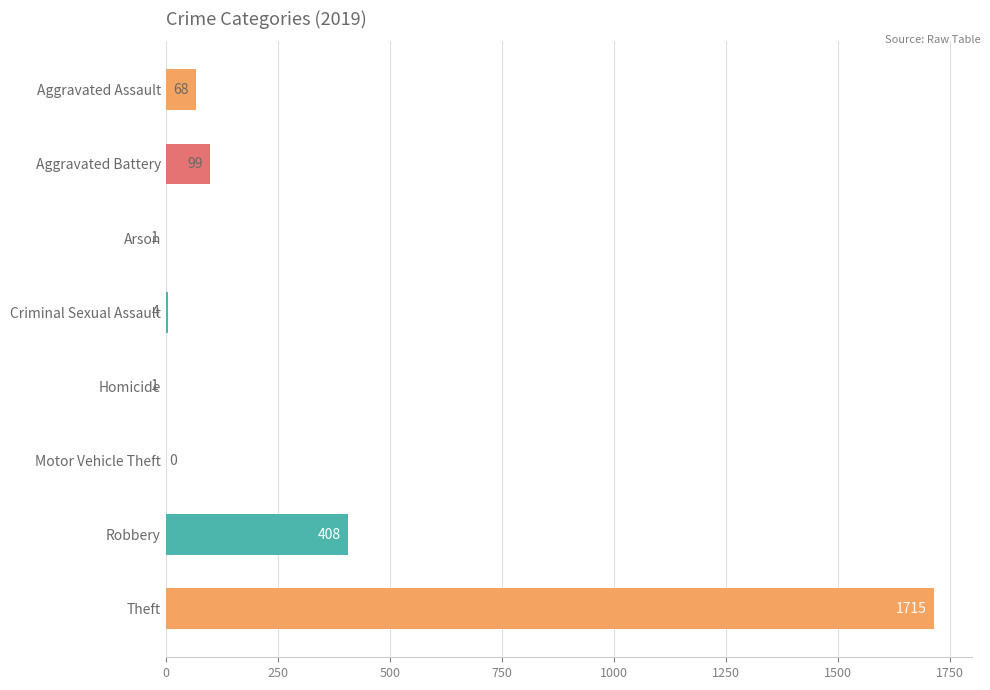

What is the greatest value displayed?

1715